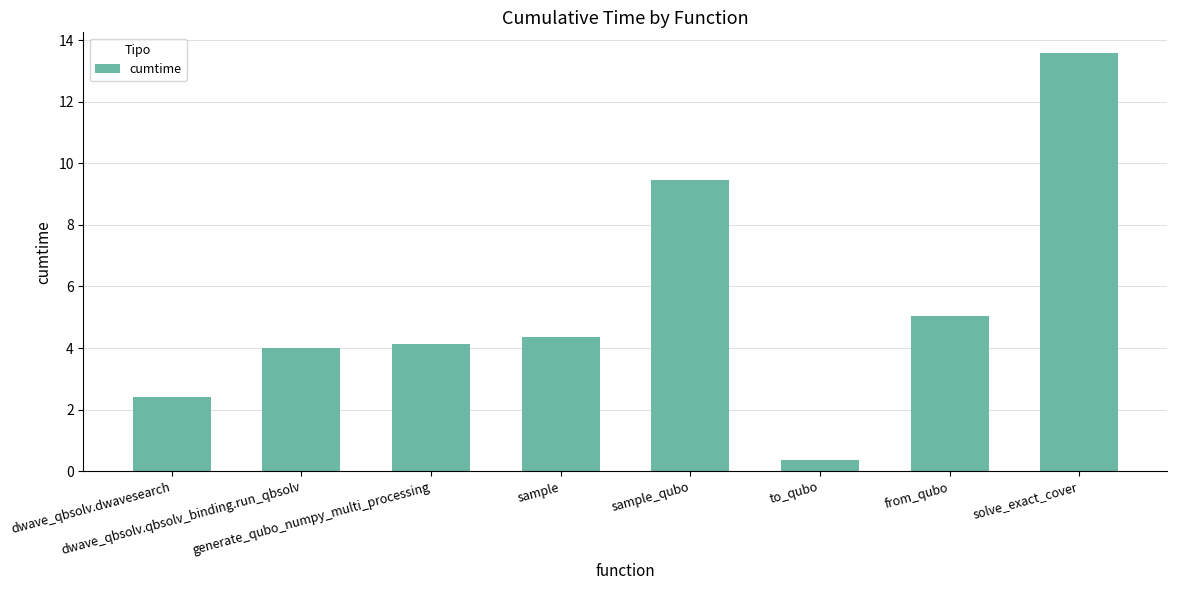

What is the approximate value at generate_qubo_numpy_multi_processing?

4.1